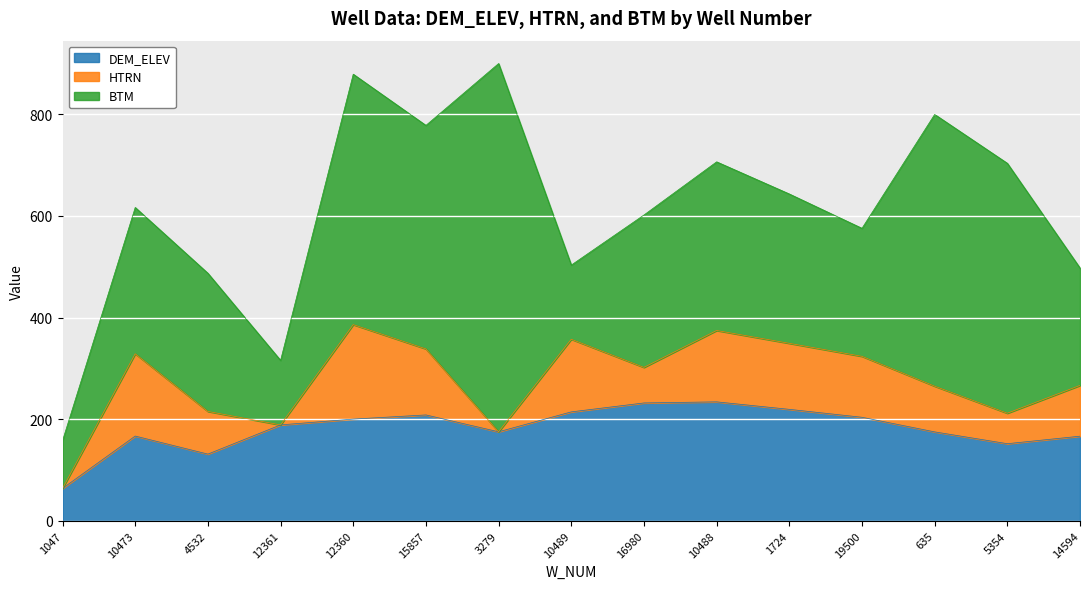

At which label does HTRN first exceed 100?

10473